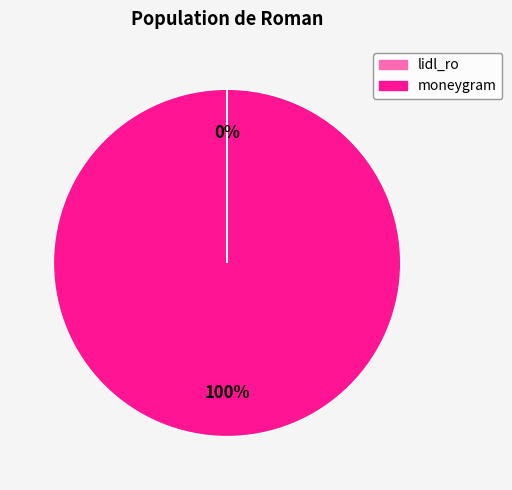

The moneygram slice represents 100% of the pie. True or false?

True